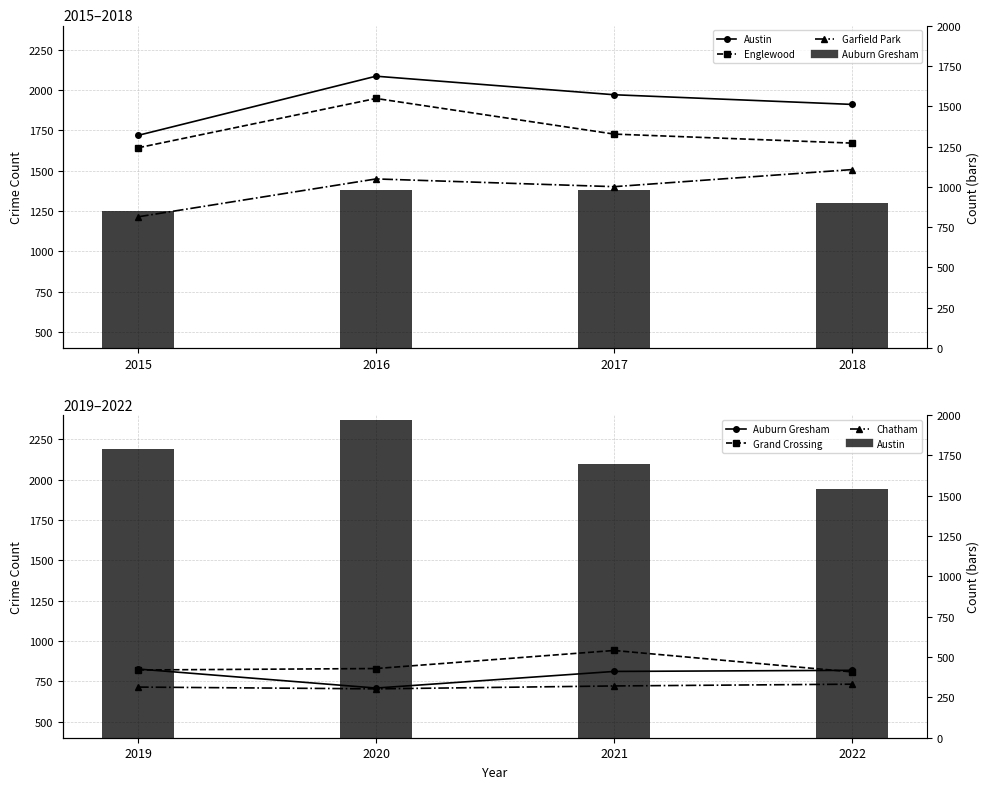

Is it true that Englewood equals 1948 at 2016?

True